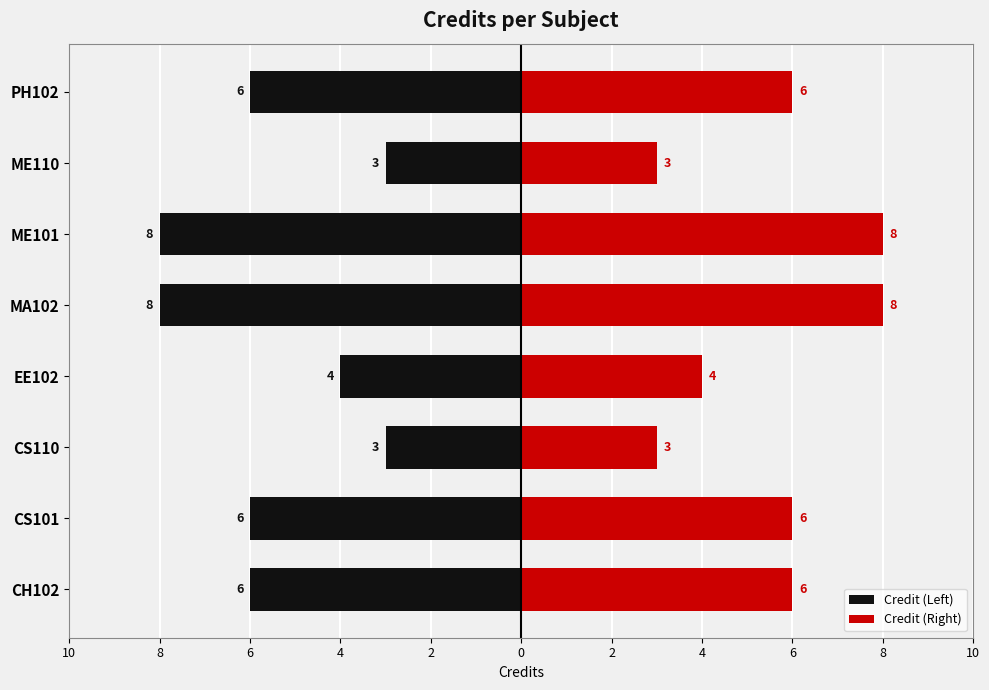

How many bars are there in each group?

2